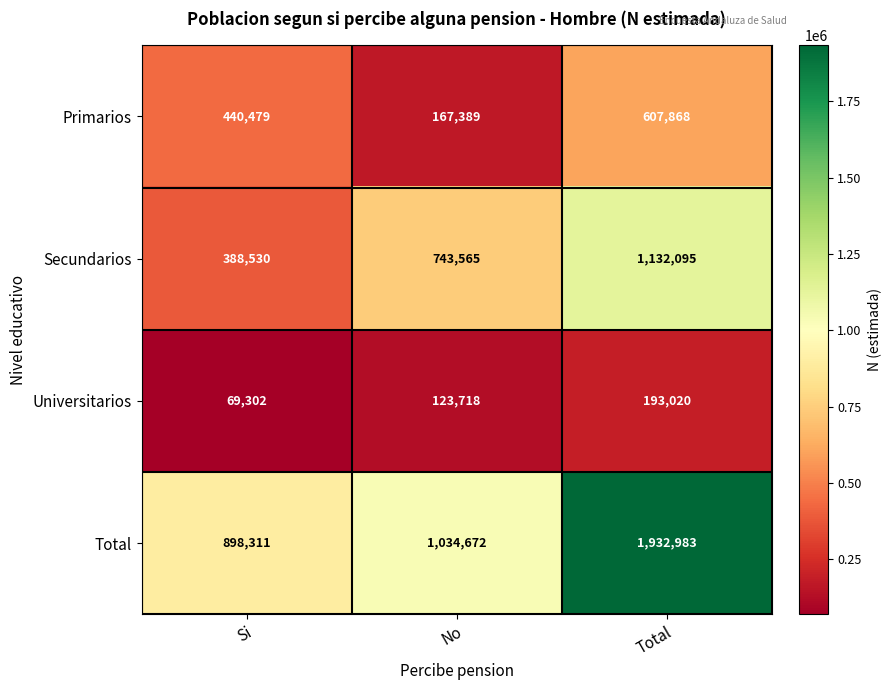

Reading left to right, transcribe all the data shown in this chart.

Primarios: Si=440479	No=167389	Total=607868
Secundarios: Si=388530	No=743565	Total=1132095
Universitarios: Si=69302	No=123718	Total=193020
Total: Si=898311	No=1034672	Total=1932983